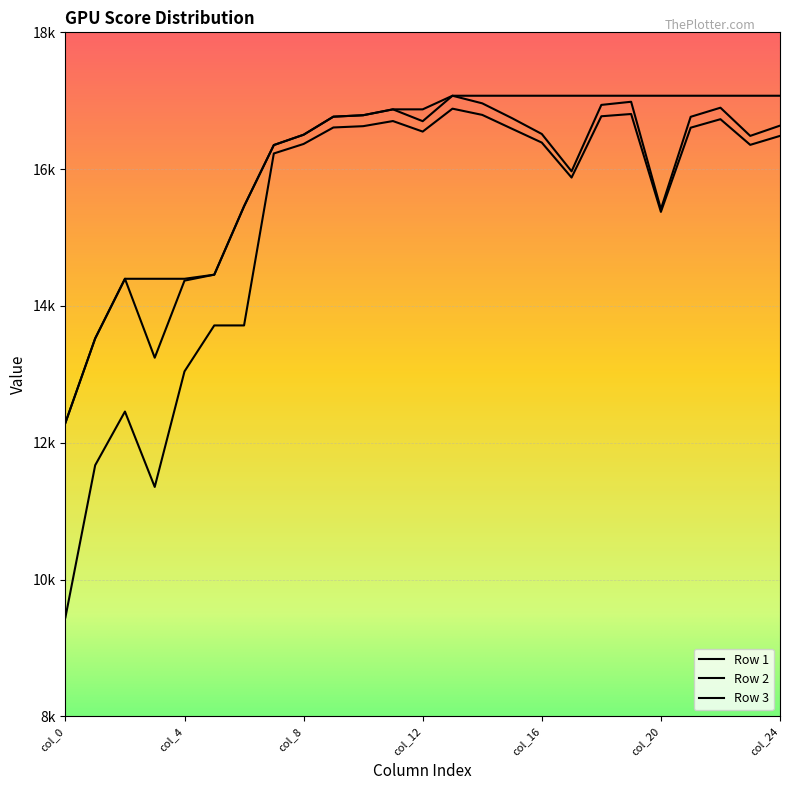

True or false: Row 2 and Row 3 cross at least once.

False